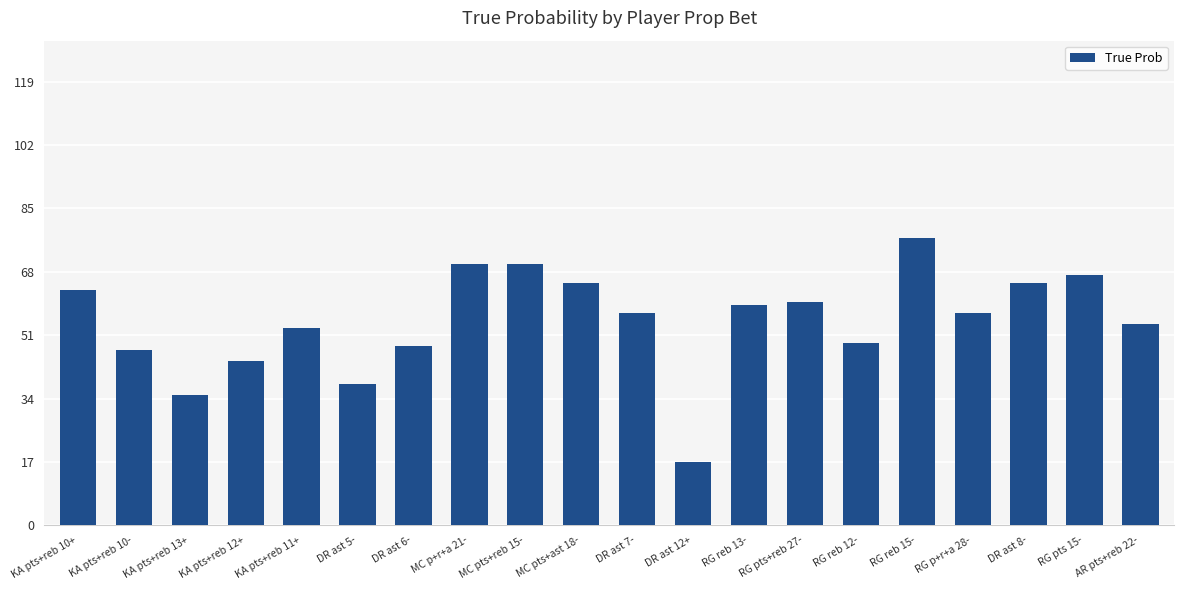

What position from the right is DR ast 12+?

9